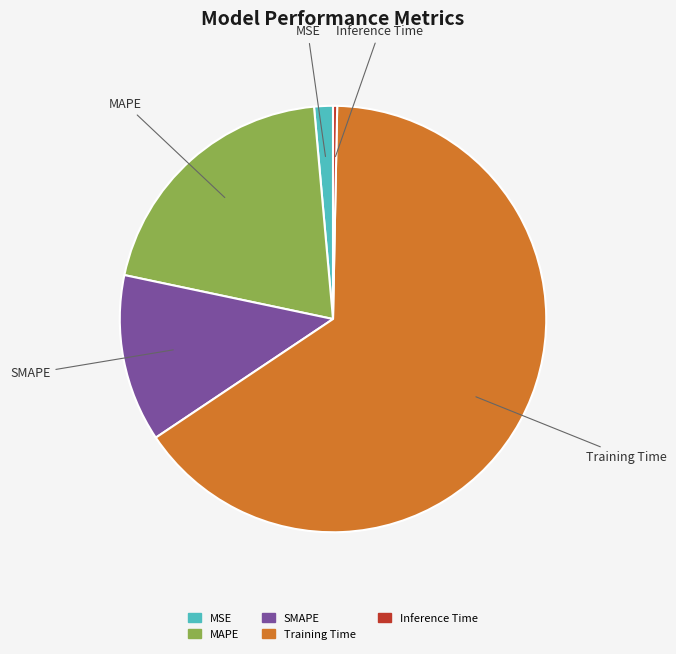

What is the smallest slice in the pie chart?

Inference Time